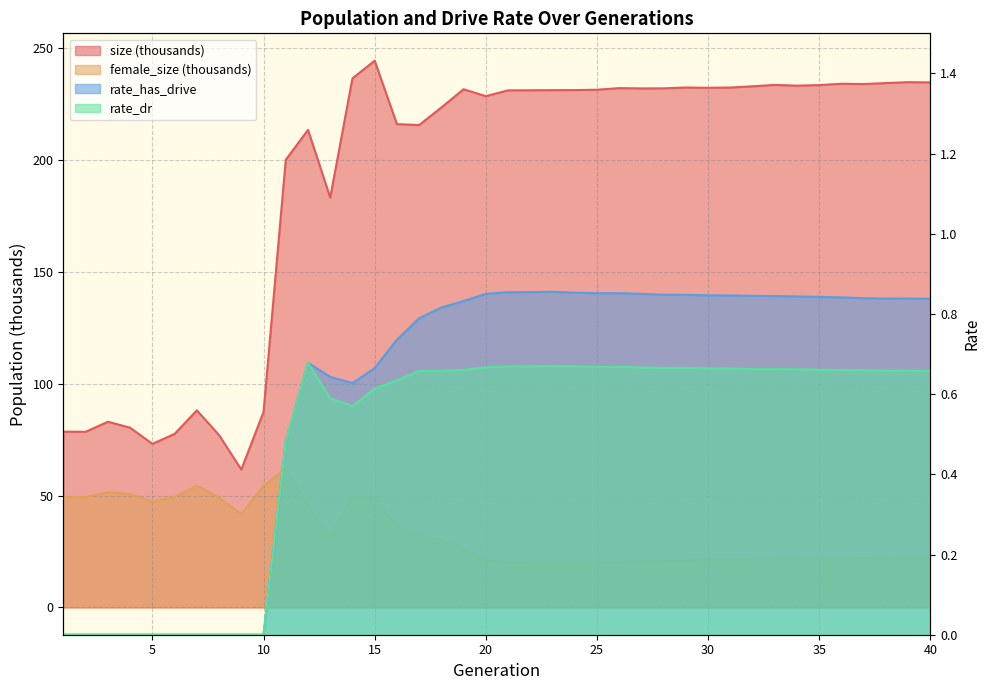

Rank the series by their maximum value, from highest to lowest.

size, female_size, rate_has_drive, rate_dr